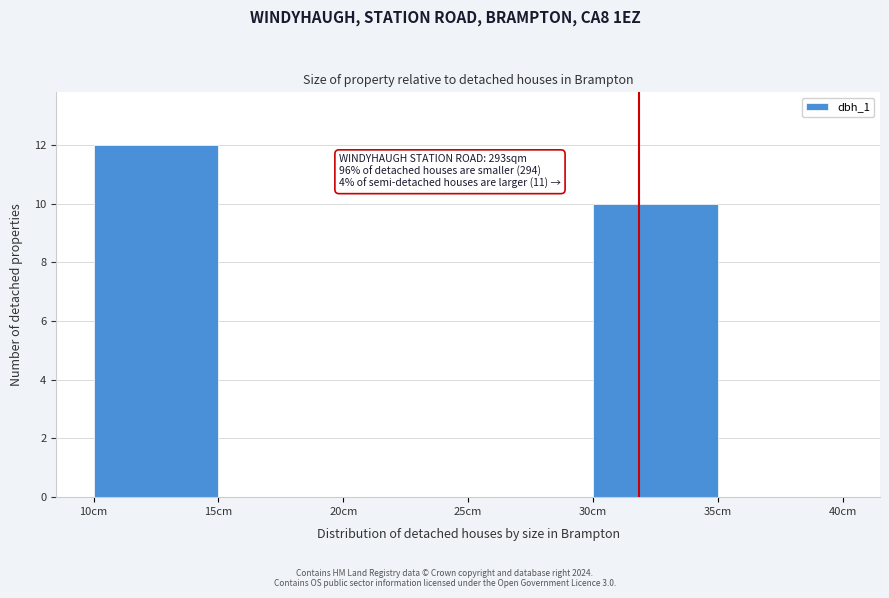

Which range on the x-axis has the tallest bar?

10 to 15